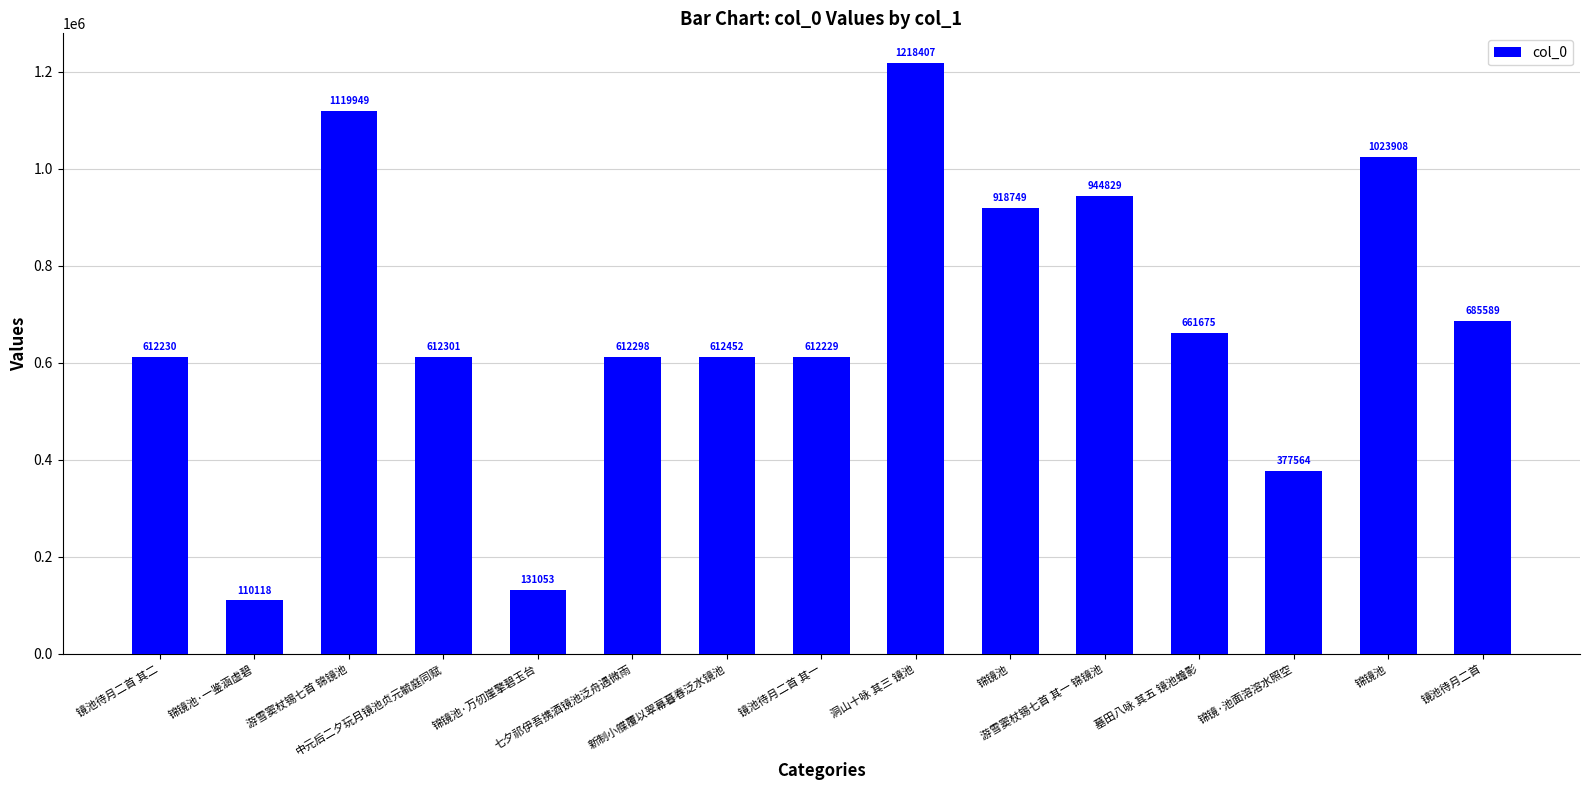

What is the difference between the second highest and second lowest values?

988896